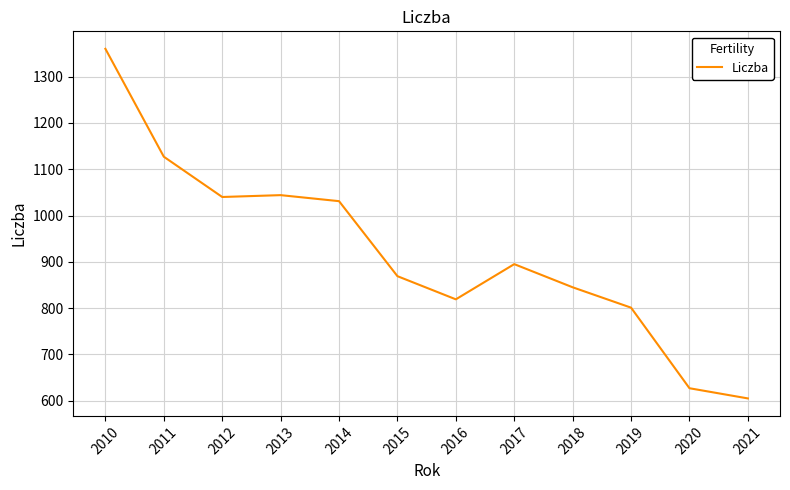

Which has a higher value, 2013 or 2017?

2013